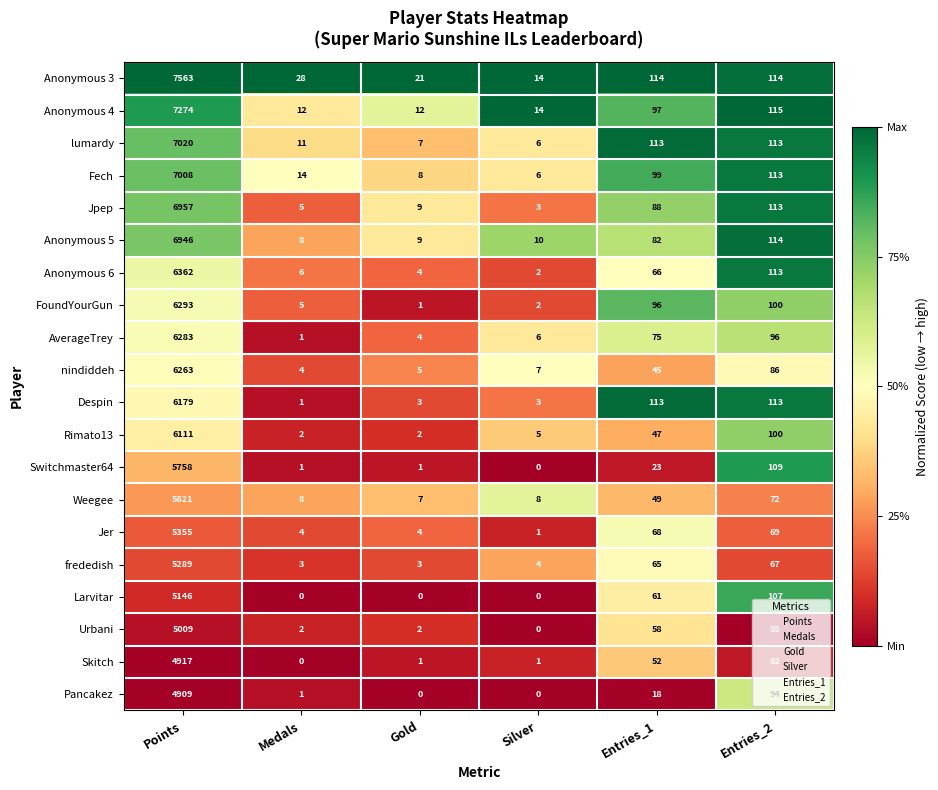

Is it true that Anonymous 3 equals 157 at Entries_1?

False